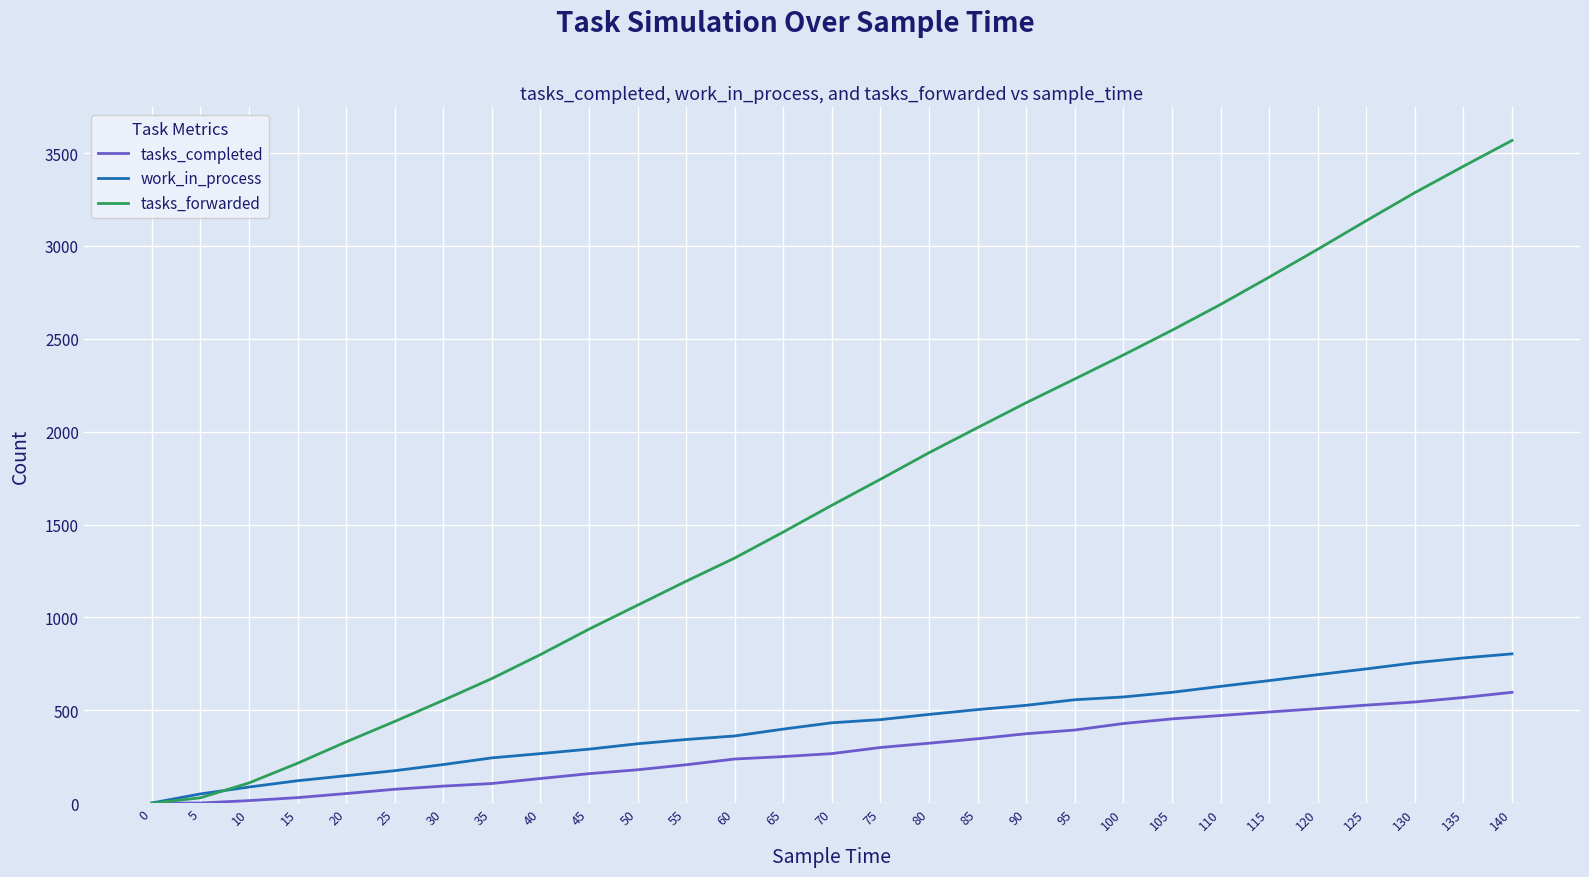

What is the total value across all series at 115?

3983